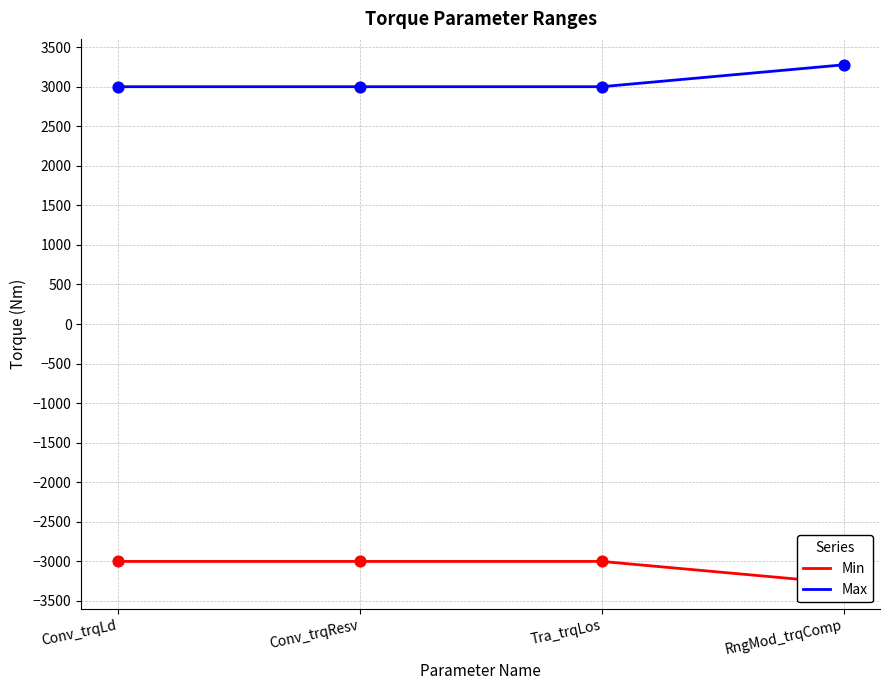

At how many categories does at least one series exceed -1960?

4